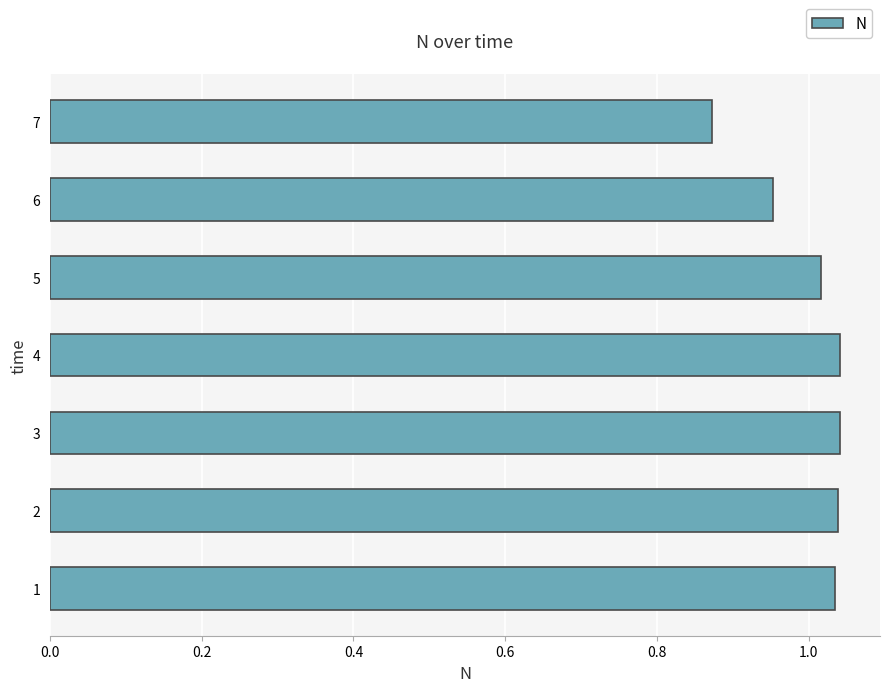

The value at 3 is 0.6. True or false?

False